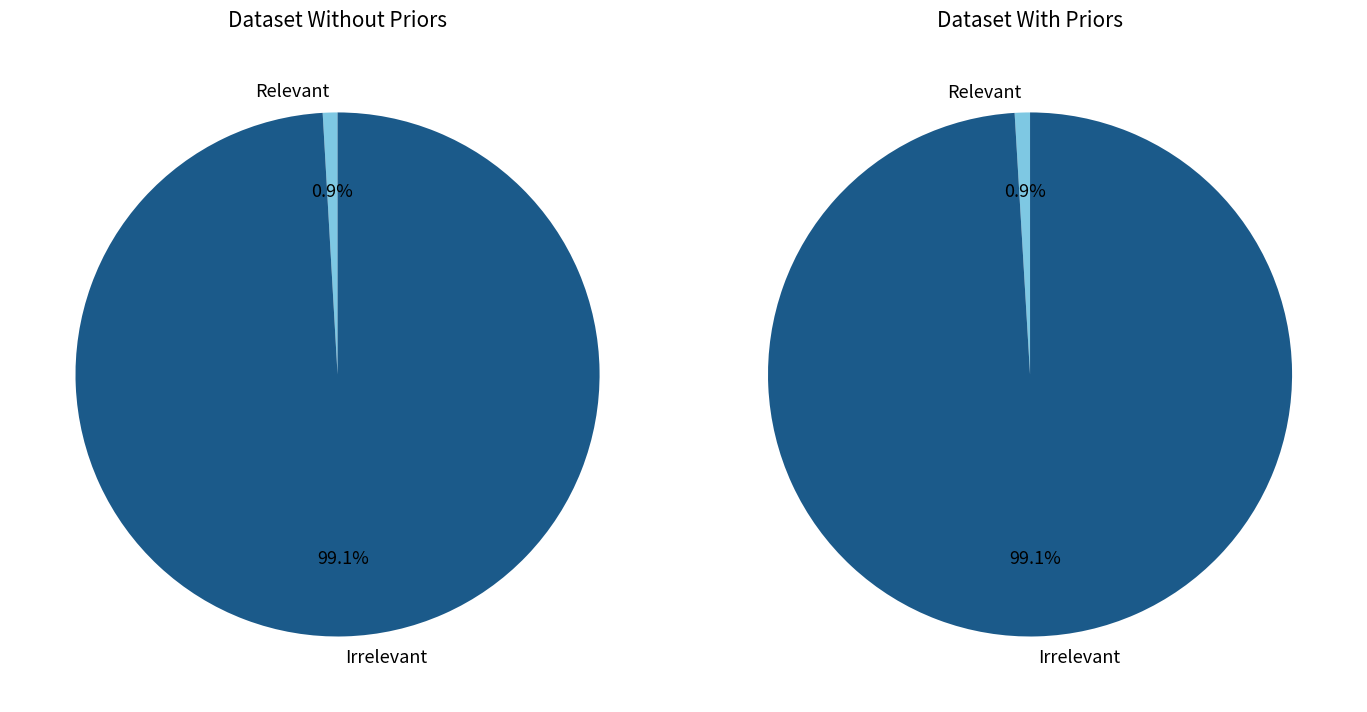

To the nearest percent, what portion does data_stats_dataset_without_priors.json represent?

49%